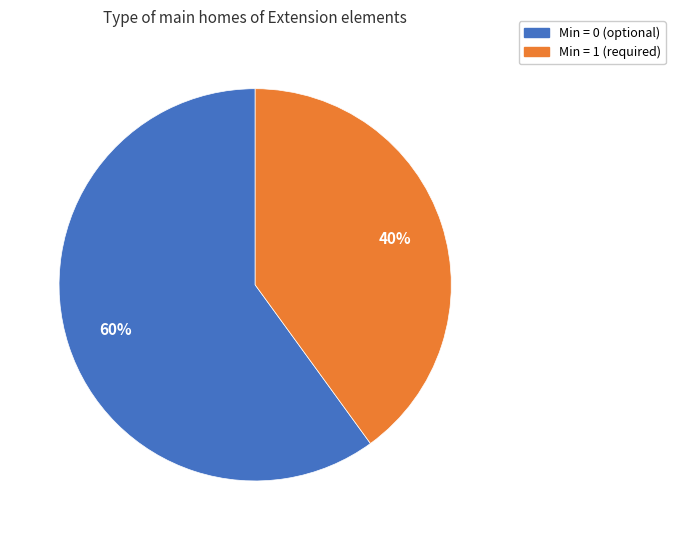

Count the number of slices in the pie.

2